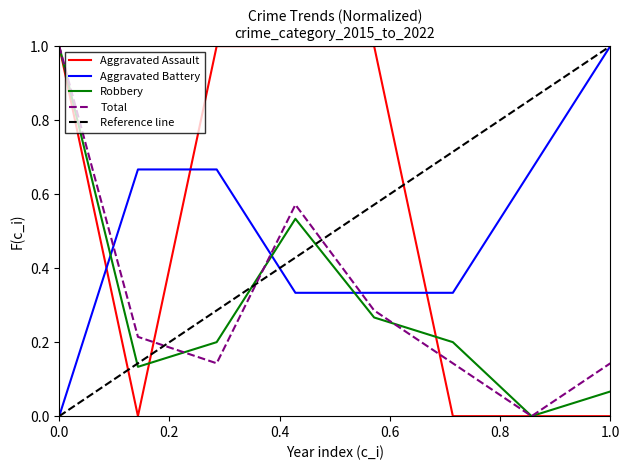

Which series ends up on top after the final intersection of Total and Aggravated Battery?

Aggravated Battery